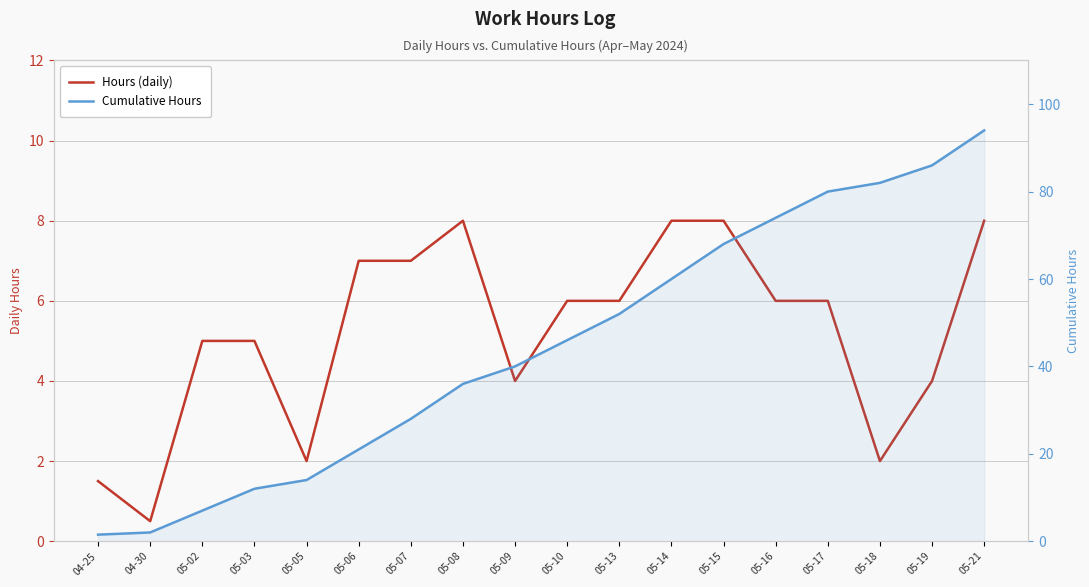

What is the difference between the Cumulative Hours values at 05-07 and 05-16?

46.0